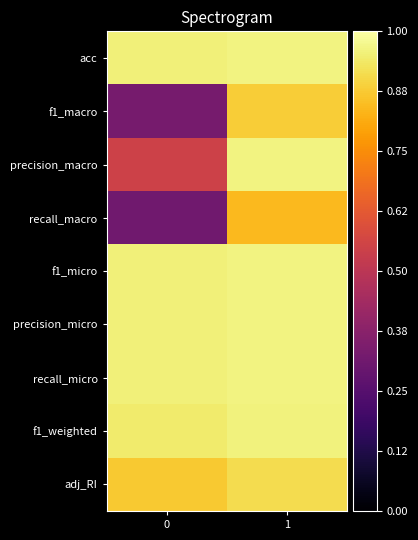

What is the smallest value displayed?

0.3